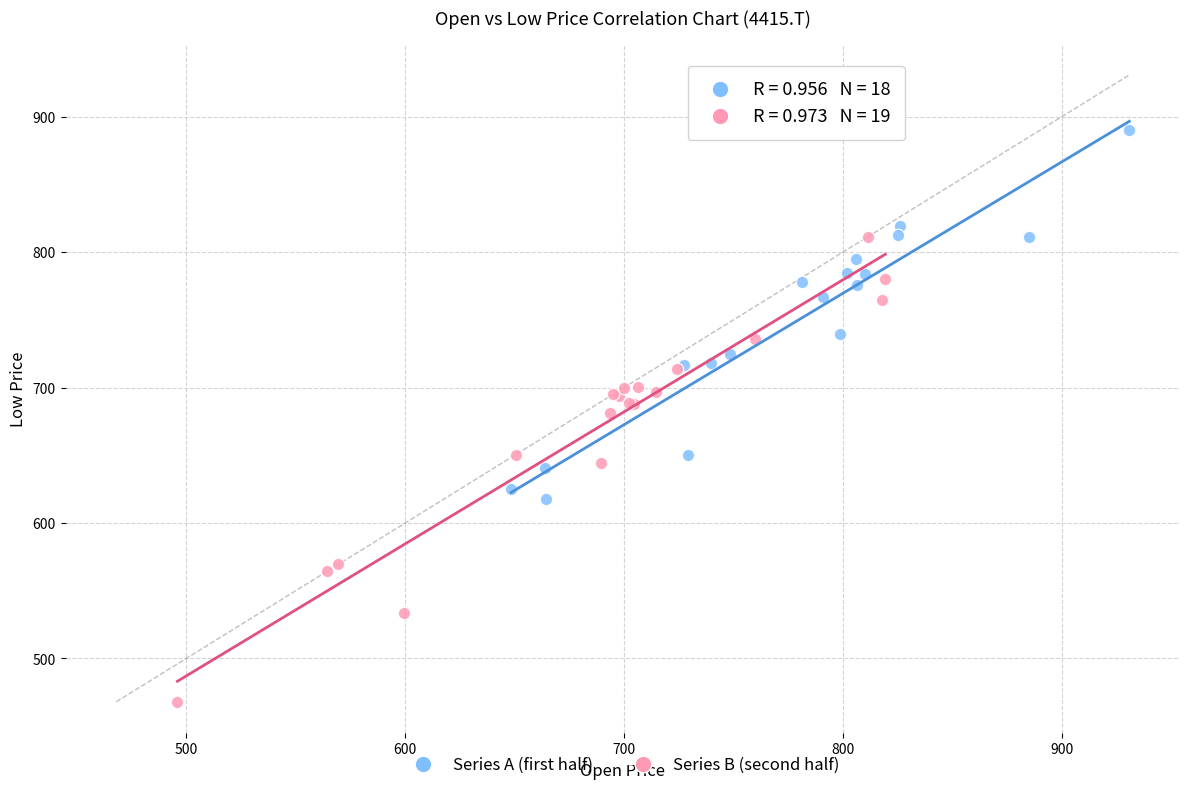

What are all the series names shown in the legend?

Series A (first half), Series B (second half)